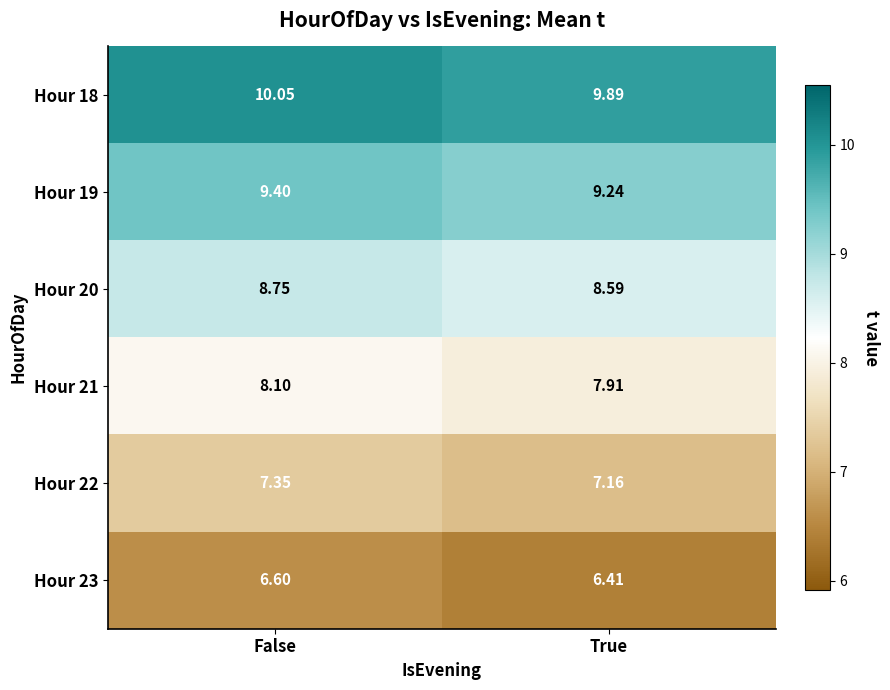

List the labels in order of Hour 20 value, smallest first.

True, False